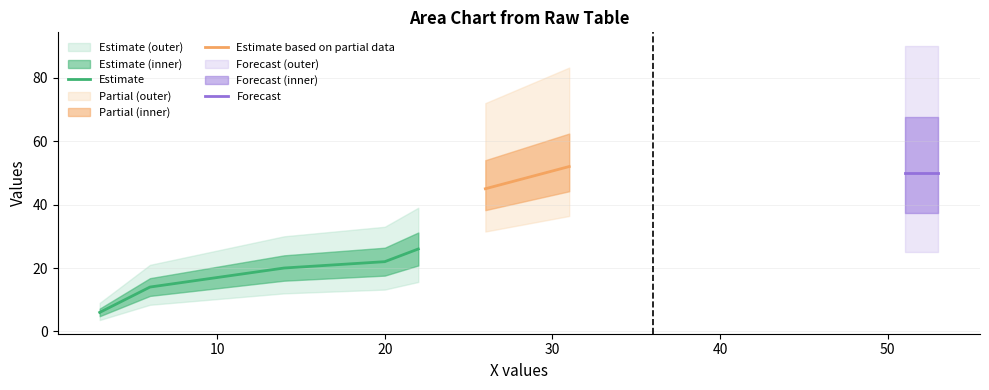

Reading right to left, what are all the values shown in this chart?

53	51	31	26	22	20	14	6	3